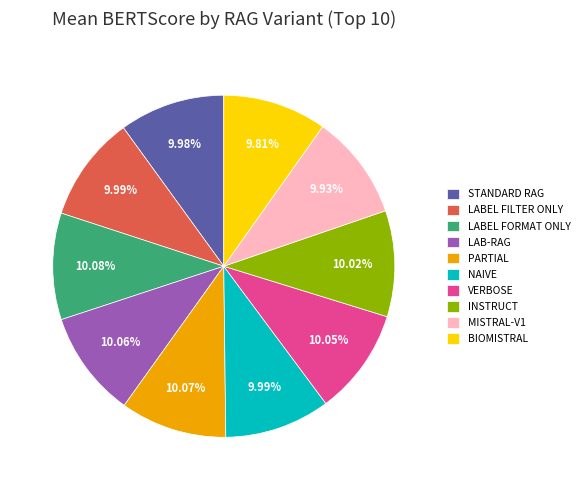

Does LAB-RAG represent more than half of the total?

No